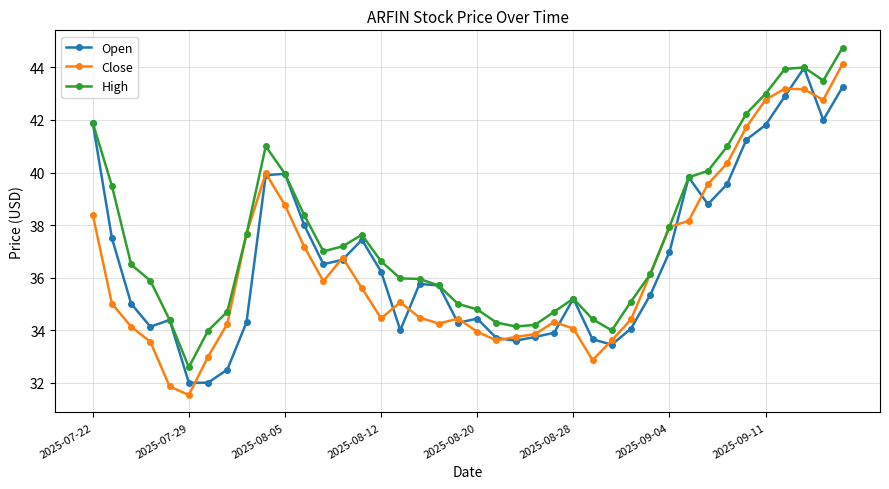

At how many categories does at least one series exceed 32?

40